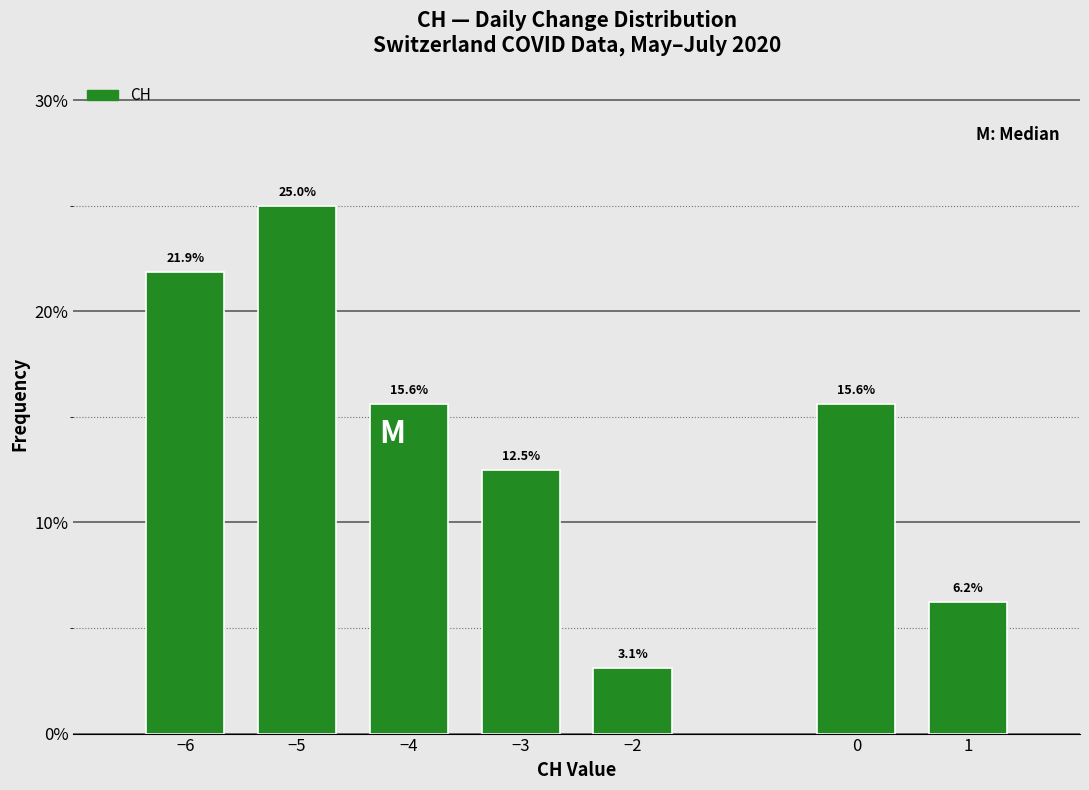

What is the label of the 2nd bar from the left?

−5